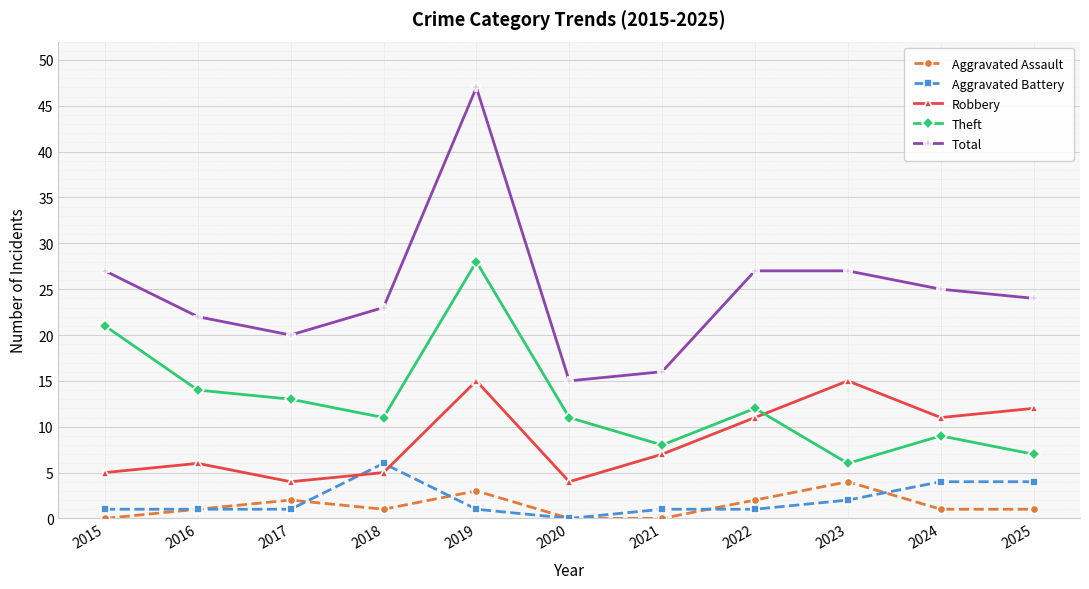

True or false: Aggravated Battery and Robbery intersect in this chart.

True